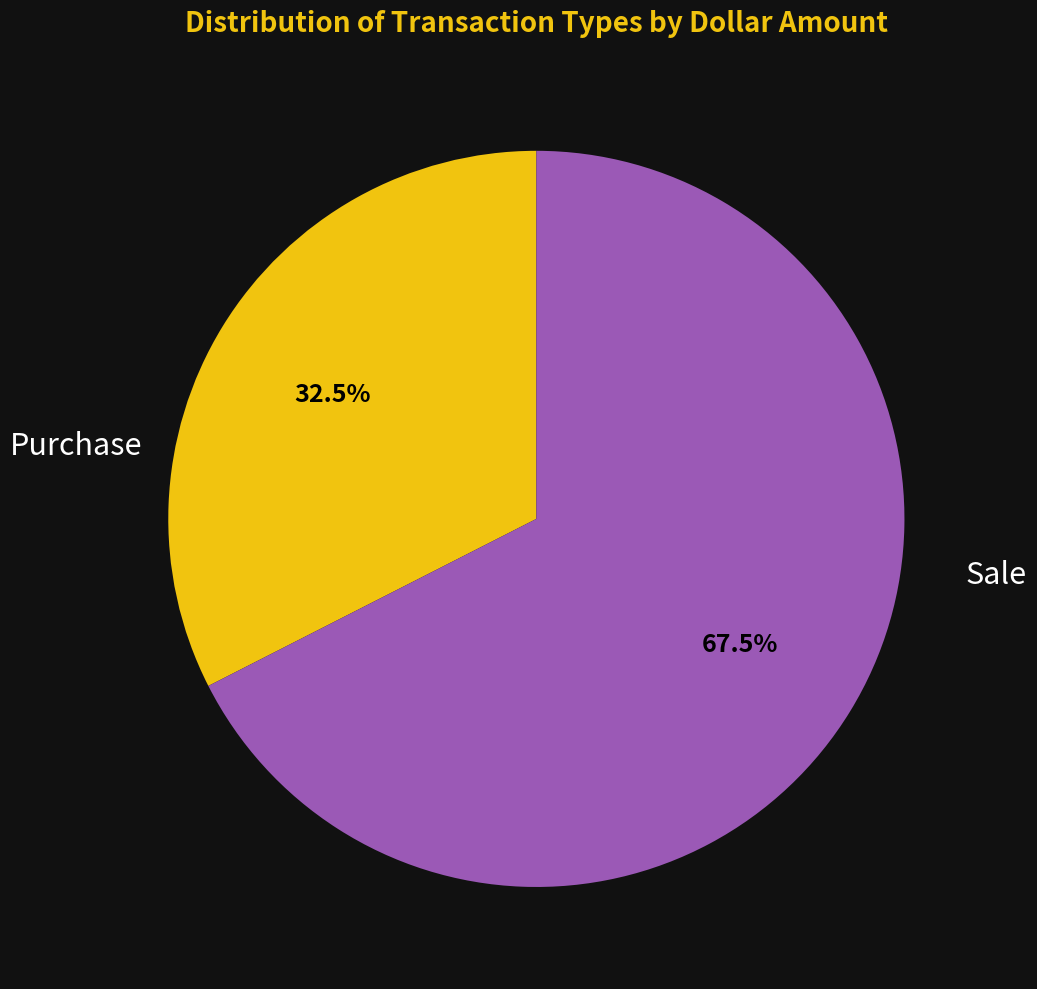

Rank the categories by value from lowest to highest.

Purchase, Sale